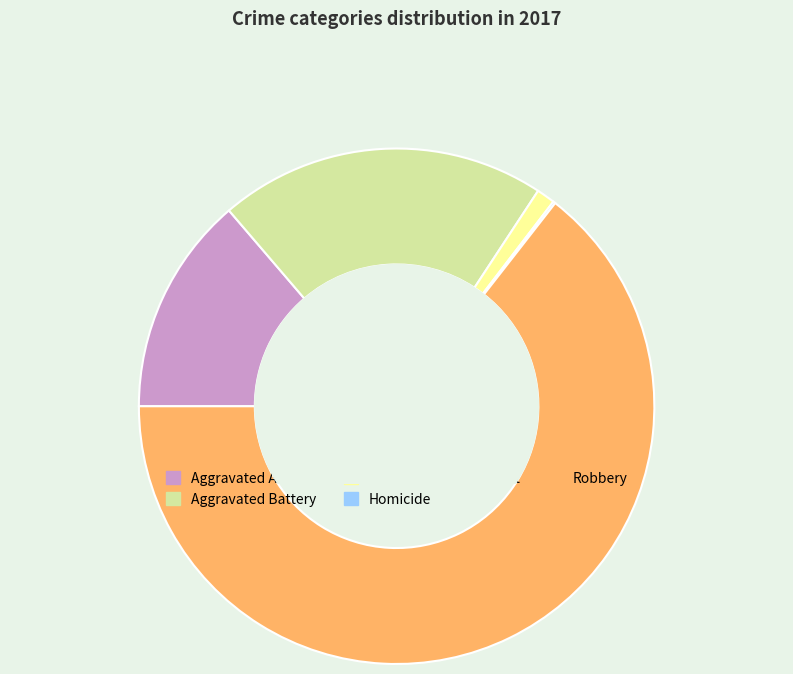

What is the ratio of the value at Aggravated Battery to the value at Robbery?

0.3